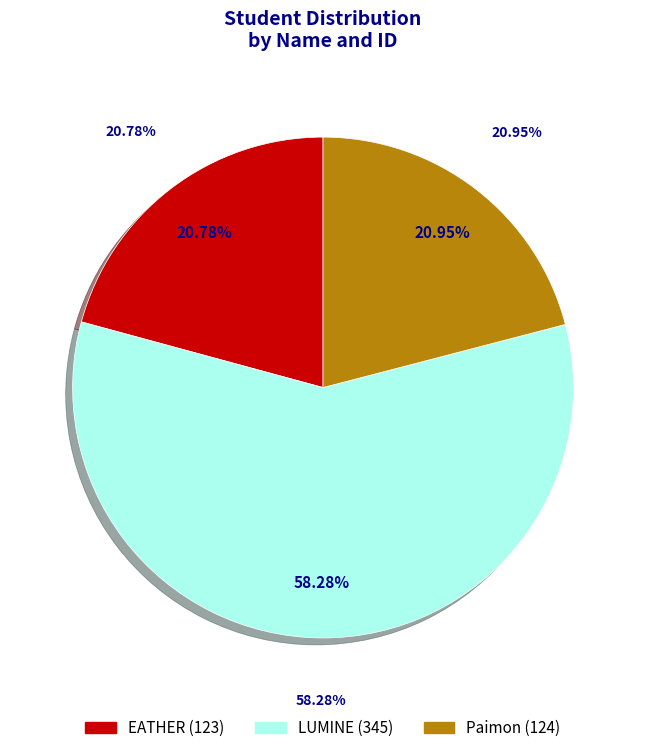

To the nearest percent, what percentage of the pie is Paimon?

21%